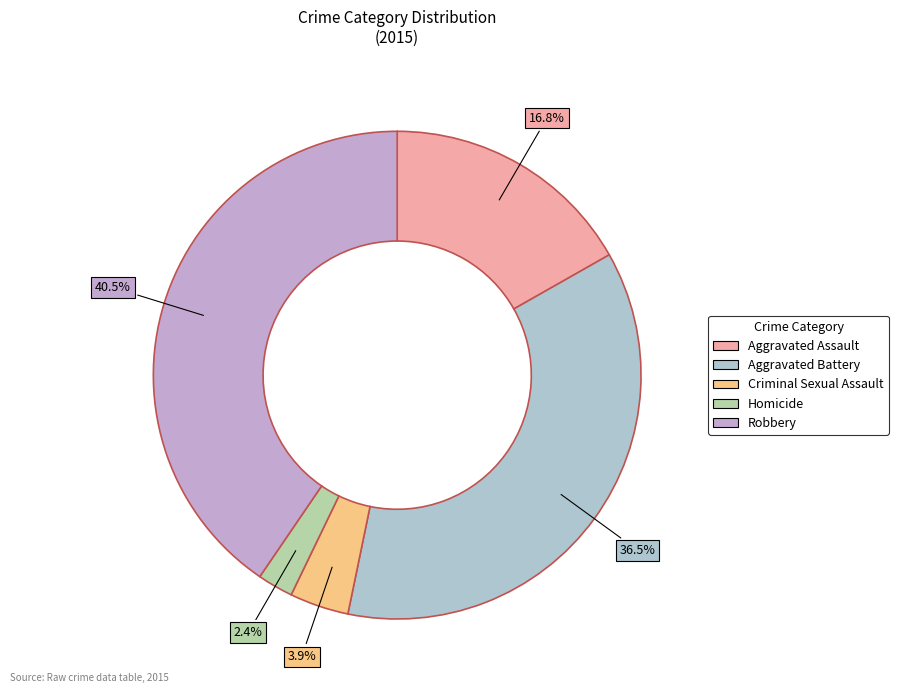

Count the number of slices in the pie.

5